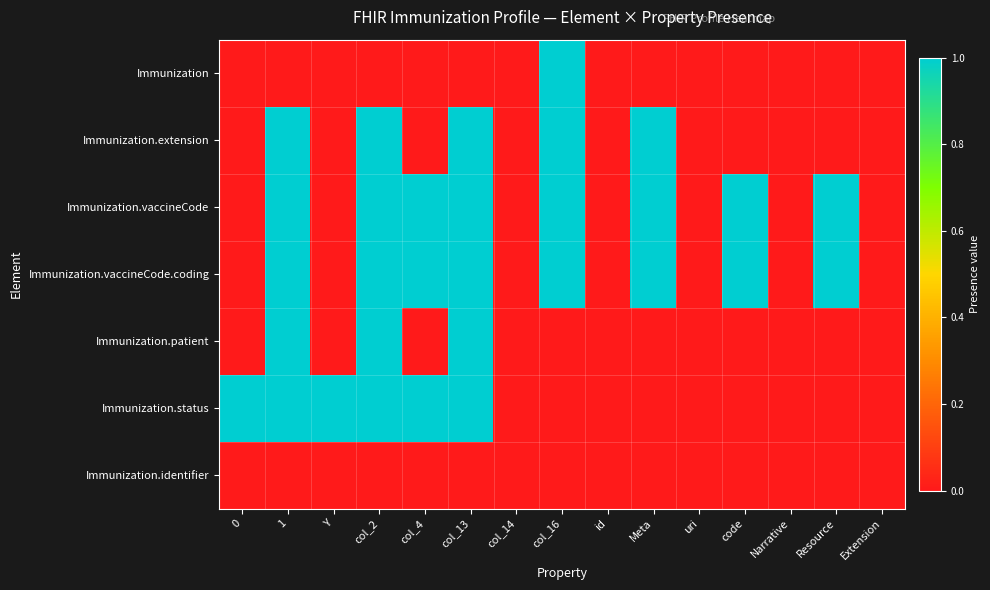

Reading left to right, list all the values displayed in this chart.

Immunization: 0=0	1=0	Y=0	col_2=0	col_4=0	col_13=0	col_14=0	col_16=2	id=0	Meta=0	uri=0	code=0	Narrative=0	Resource=0	Extension=0
Immunization.extension: 0=0	1=2	Y=0	col_2=1	col_4=0	col_13=1	col_14=0	col_16=1	id=0	Meta=1	uri=0	code=0	Narrative=0	Resource=0	Extension=0
Immunization.vaccineCode: 0=0	1=1	Y=0	col_2=1	col_4=1	col_13=1	col_14=0	col_16=1	id=0	Meta=1	uri=0	code=1	Narrative=0	Resource=1	Extension=0
Immunization.vaccineCode.coding: 0=0	1=1	Y=0	col_2=1	col_4=1	col_13=1	col_14=0	col_16=1	id=0	Meta=1	uri=0	code=1	Narrative=0	Resource=1	Extension=0
Immunization.patient: 0=0	1=1	Y=0	col_2=1	col_4=0	col_13=1	col_14=0	col_16=0	id=0	Meta=0	uri=0	code=0	Narrative=0	Resource=0	Extension=0
Immunization.status: 0=1	1=1	Y=1	col_2=1	col_4=1	col_13=1	col_14=0	col_16=0	id=0	Meta=0	uri=0	code=0	Narrative=0	Resource=0	Extension=0
Immunization.identifier: 0=0	1=0	Y=0	col_2=0	col_4=0	col_13=0	col_14=0	col_16=0	id=0	Meta=0	uri=0	code=0	Narrative=0	Resource=0	Extension=0